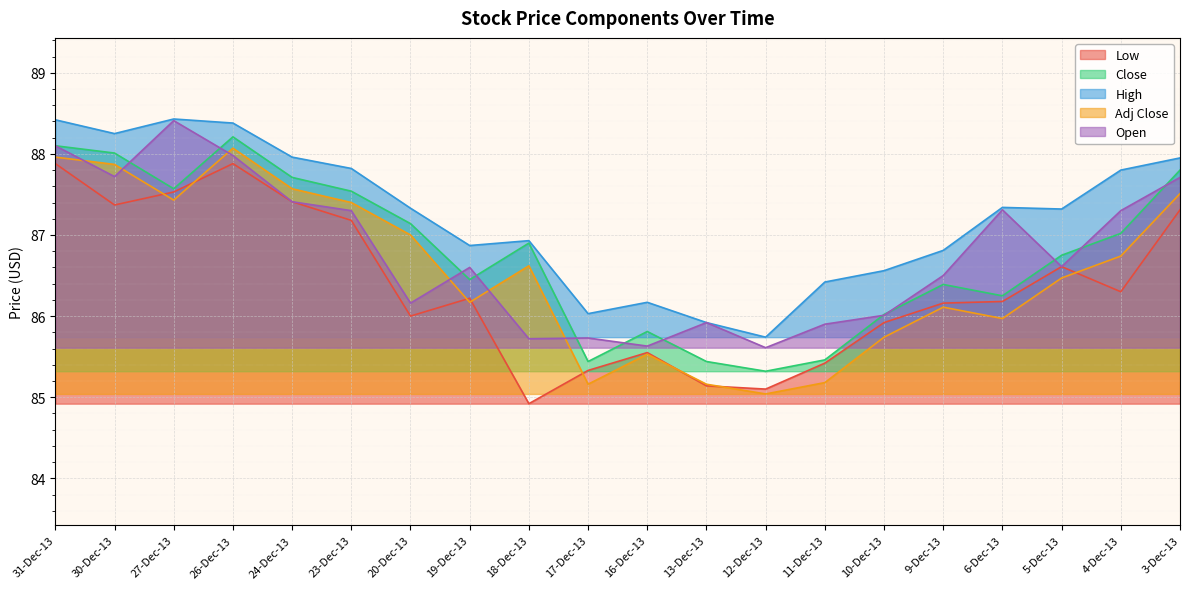

Between 18-Dec-13 and 16-Dec-13, which series saw the biggest shift?

Close